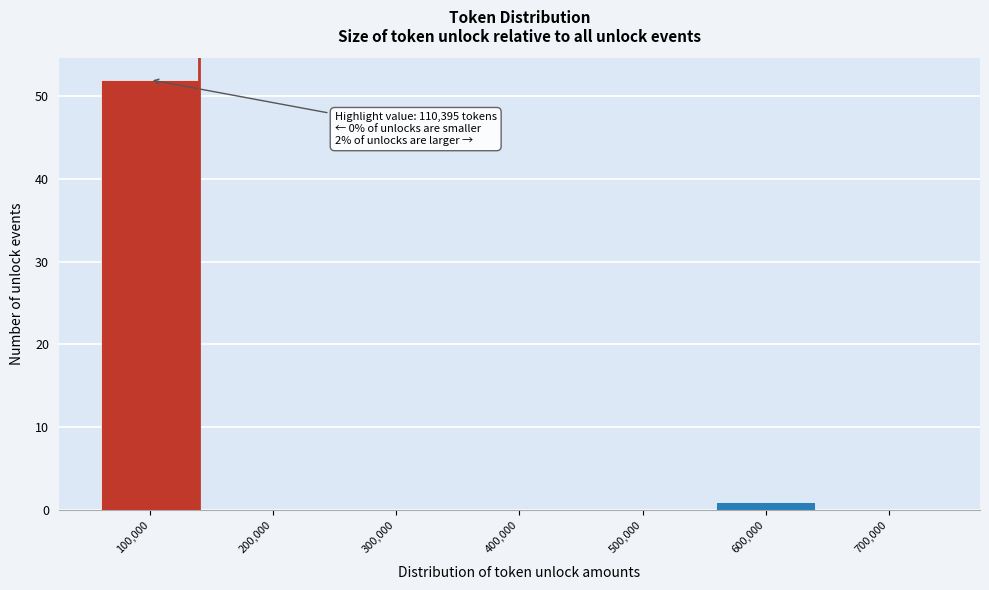

Reading left to right, list all the values displayed in this chart.

100,000=52	200,000=0	300,000=0	400,000=0	500,000=0	600,000=1	700,000=0